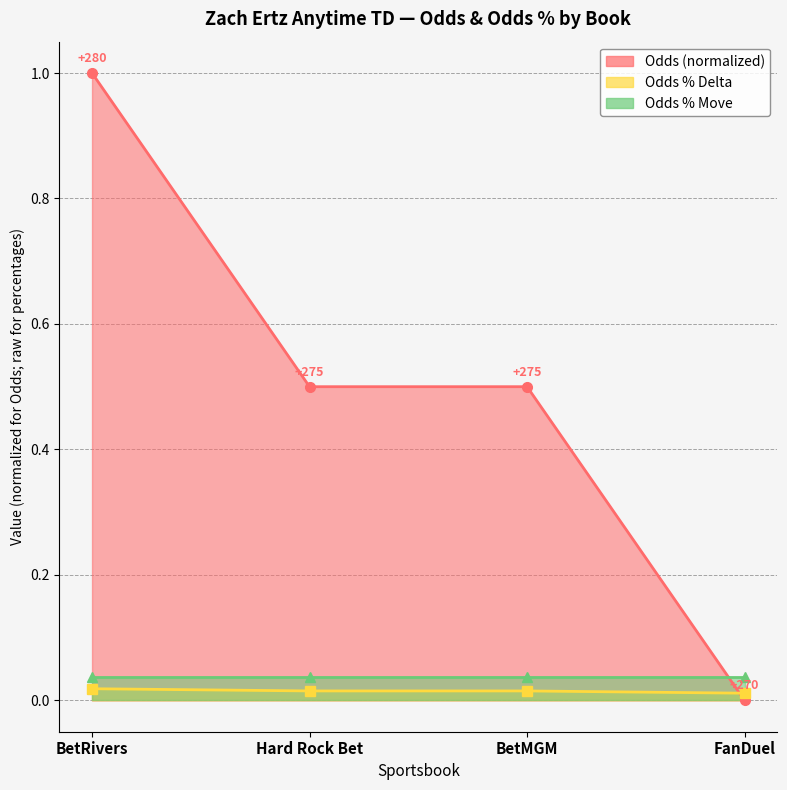

Which series has the largest total across all categories?

Odds